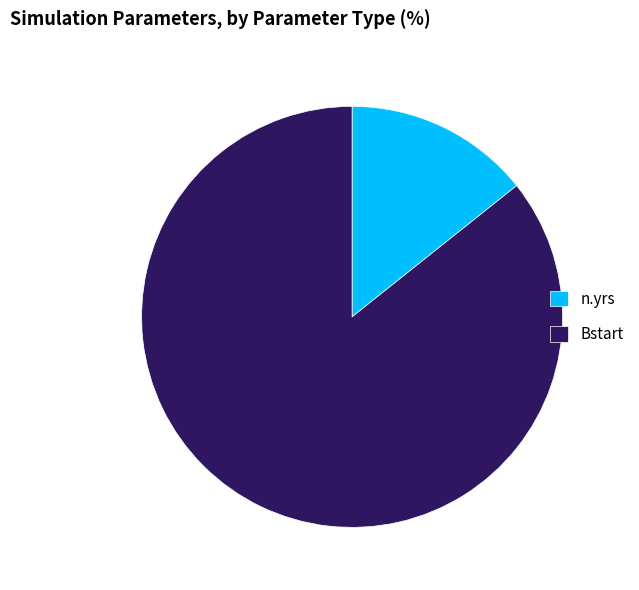

What is the smallest slice in the pie chart?

n.yrs